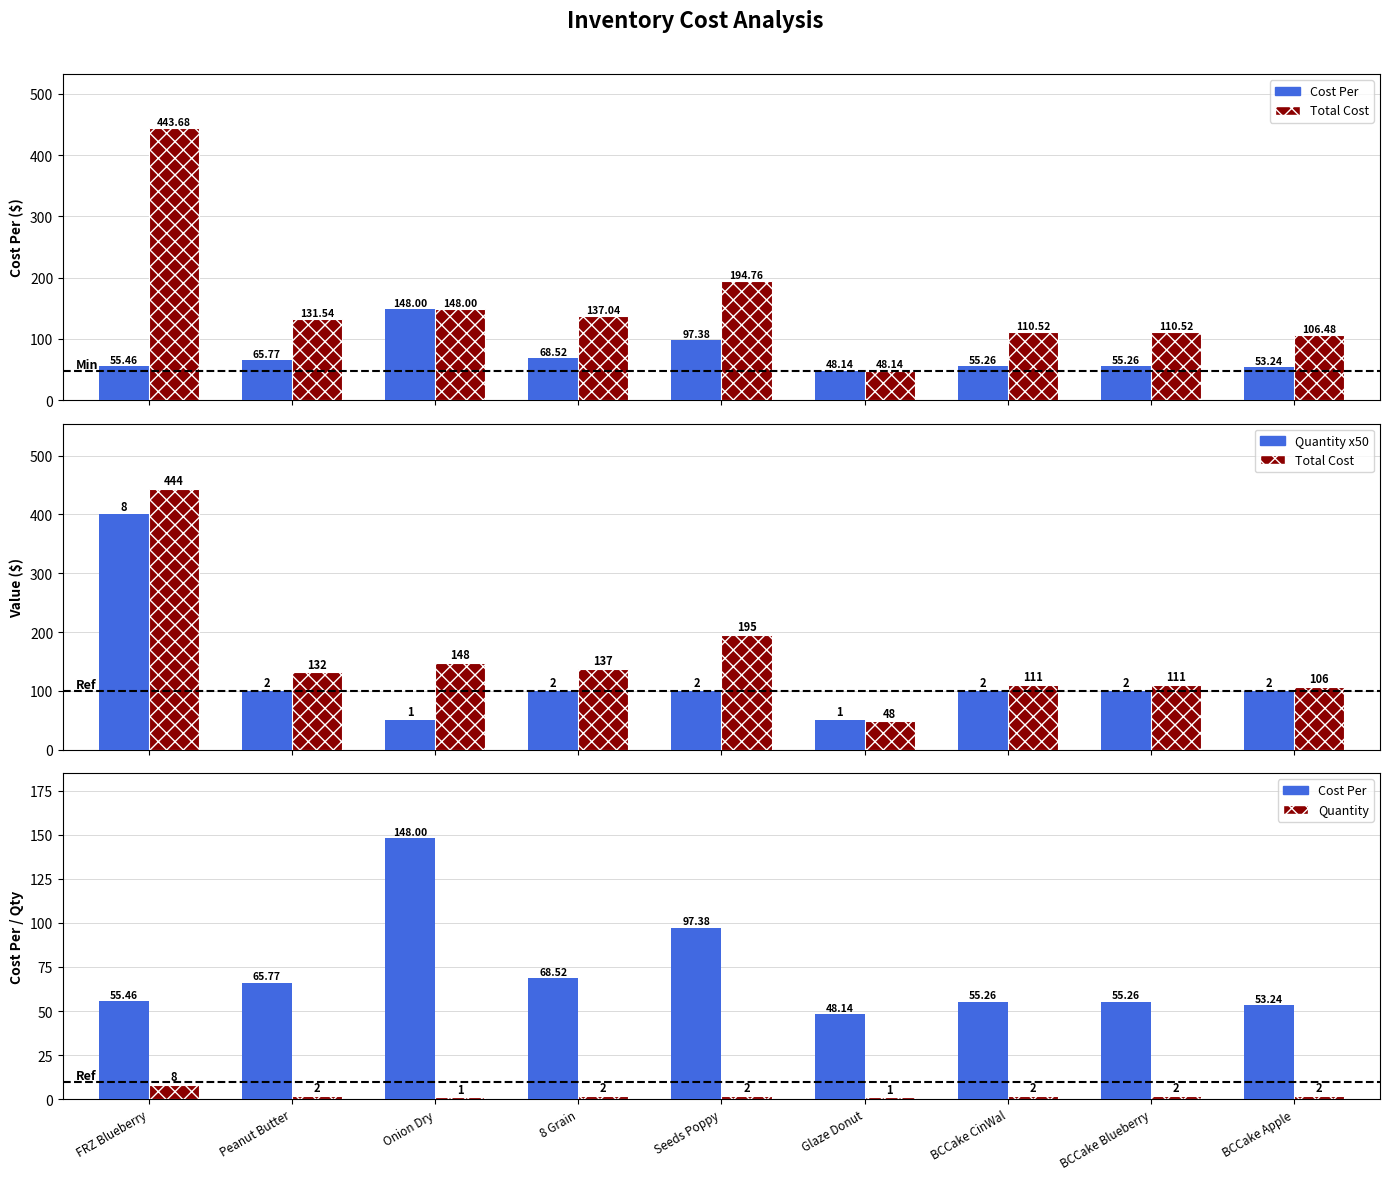

Reading left to right, extract all data points from this chart.

Cost Per: FRZ Blueberry=55.5	Peanut Butter=65.8	Onion Dry=148.0	8 Grain=68.5	Seeds Poppy=97.4	Glaze Donut=48.1	BCCake CinWal=55.3	BCCake Blueberry=55.3	BCCake Apple=53.2
Total Cost: FRZ Blueberry=443.7	Peanut Butter=131.5	Onion Dry=148.0	8 Grain=137.0	Seeds Poppy=194.8	Glaze Donut=48.1	BCCake CinWal=110.5	BCCake Blueberry=110.5	BCCake Apple=106.5
Quantity x50: FRZ Blueberry=400.0	Peanut Butter=100.0	Onion Dry=50.0	8 Grain=100.0	Seeds Poppy=100.0	Glaze Donut=50.0	BCCake CinWal=100.0	BCCake Blueberry=100.0	BCCake Apple=100.0
Quantity: FRZ Blueberry=8.0	Peanut Butter=2.0	Onion Dry=1.0	8 Grain=2.0	Seeds Poppy=2.0	Glaze Donut=1.0	BCCake CinWal=2.0	BCCake Blueberry=2.0	BCCake Apple=2.0